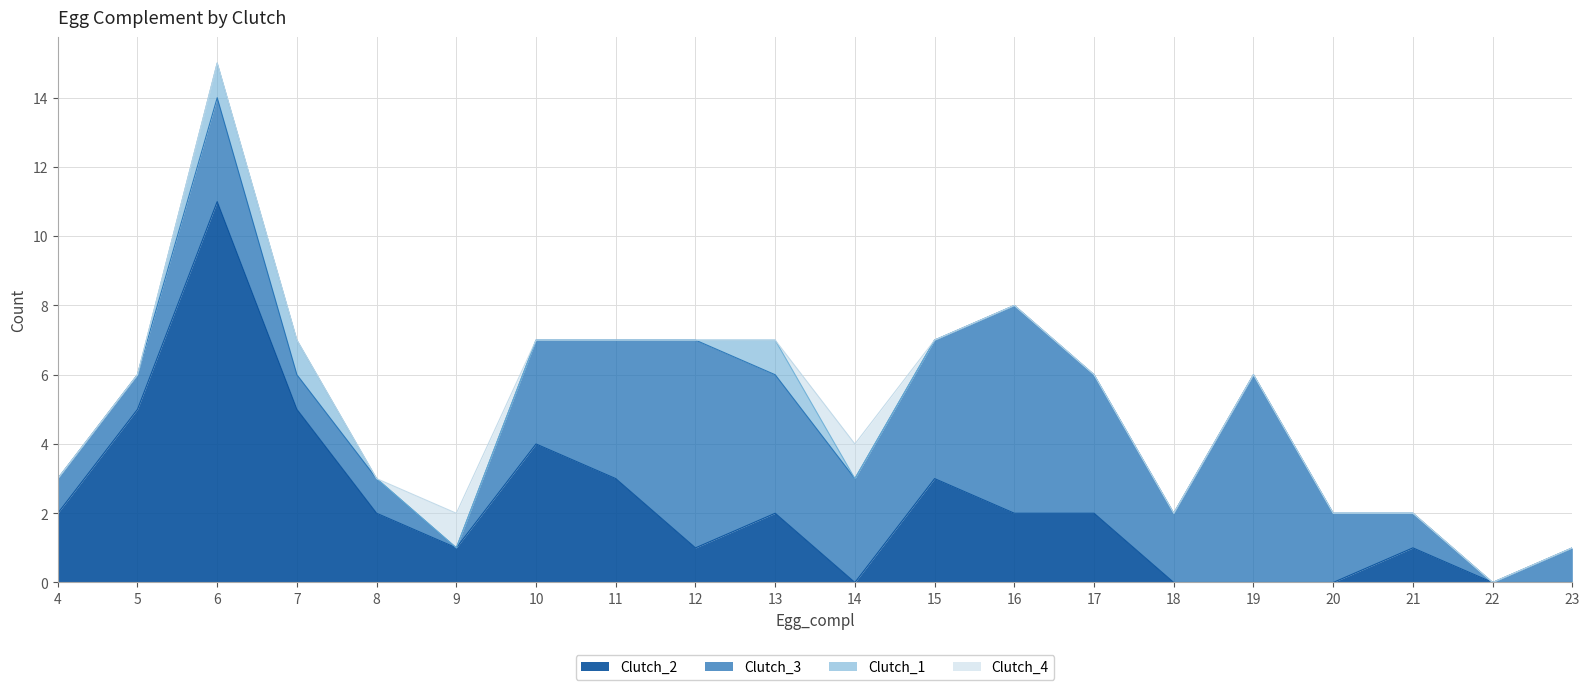

What is the sum of the Clutch_2 values at 16 and 13?

4